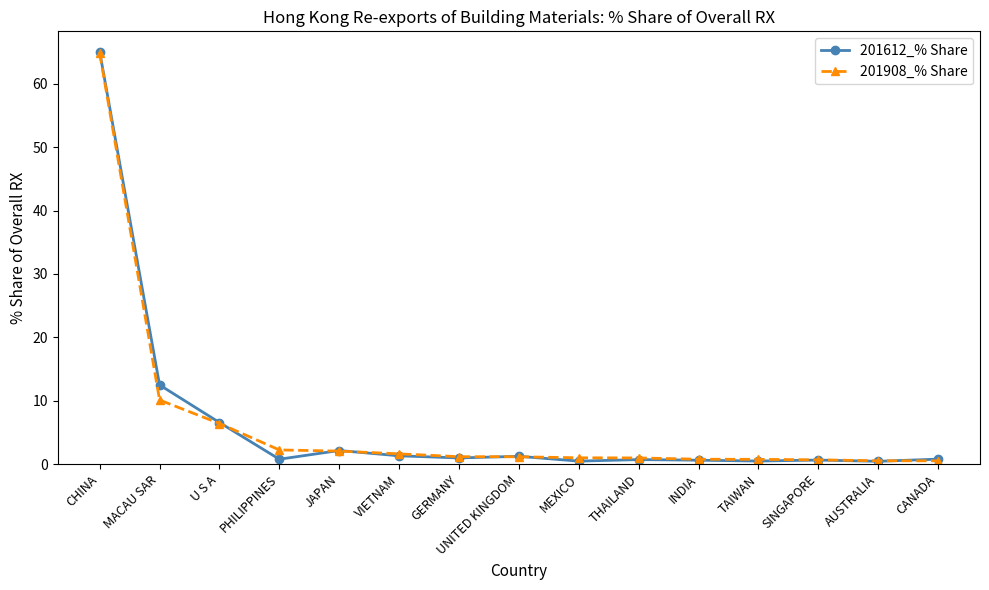

What is the approximate value of 201908_% Share at JAPAN?

2.0